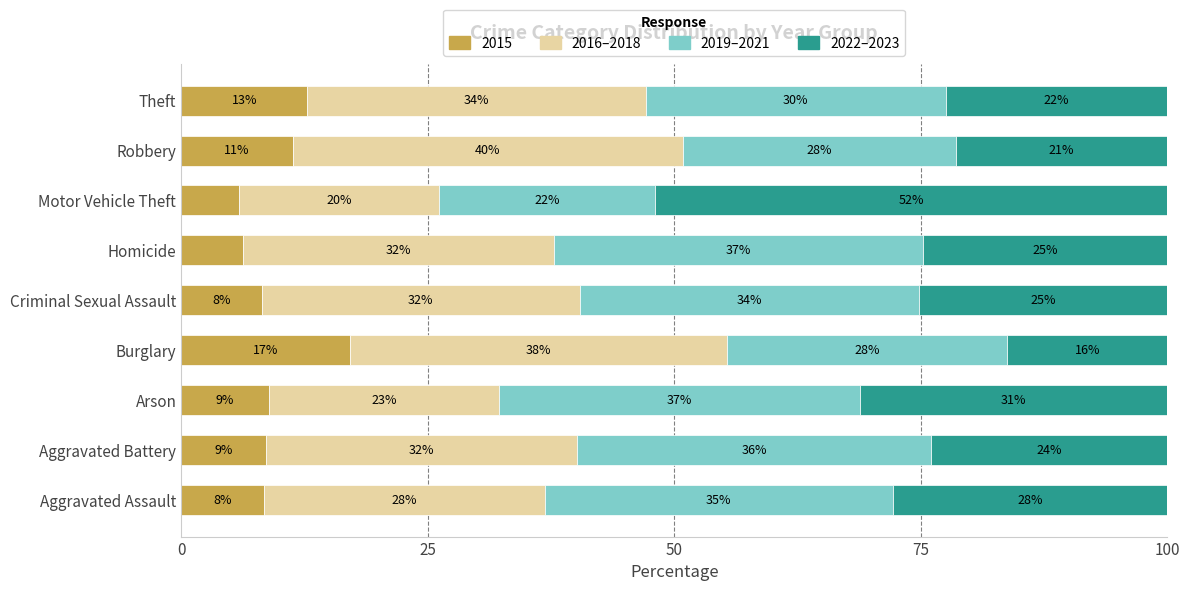

What are all the series names shown in the legend?

2015, 2016–2018, 2019–2021, 2022–2023